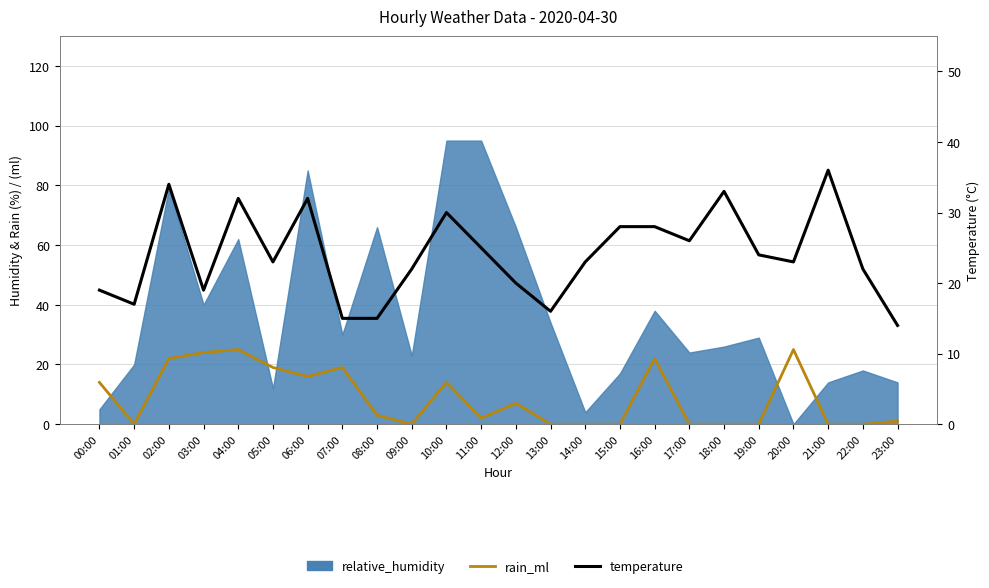

What is the minimum value for temperature?

14